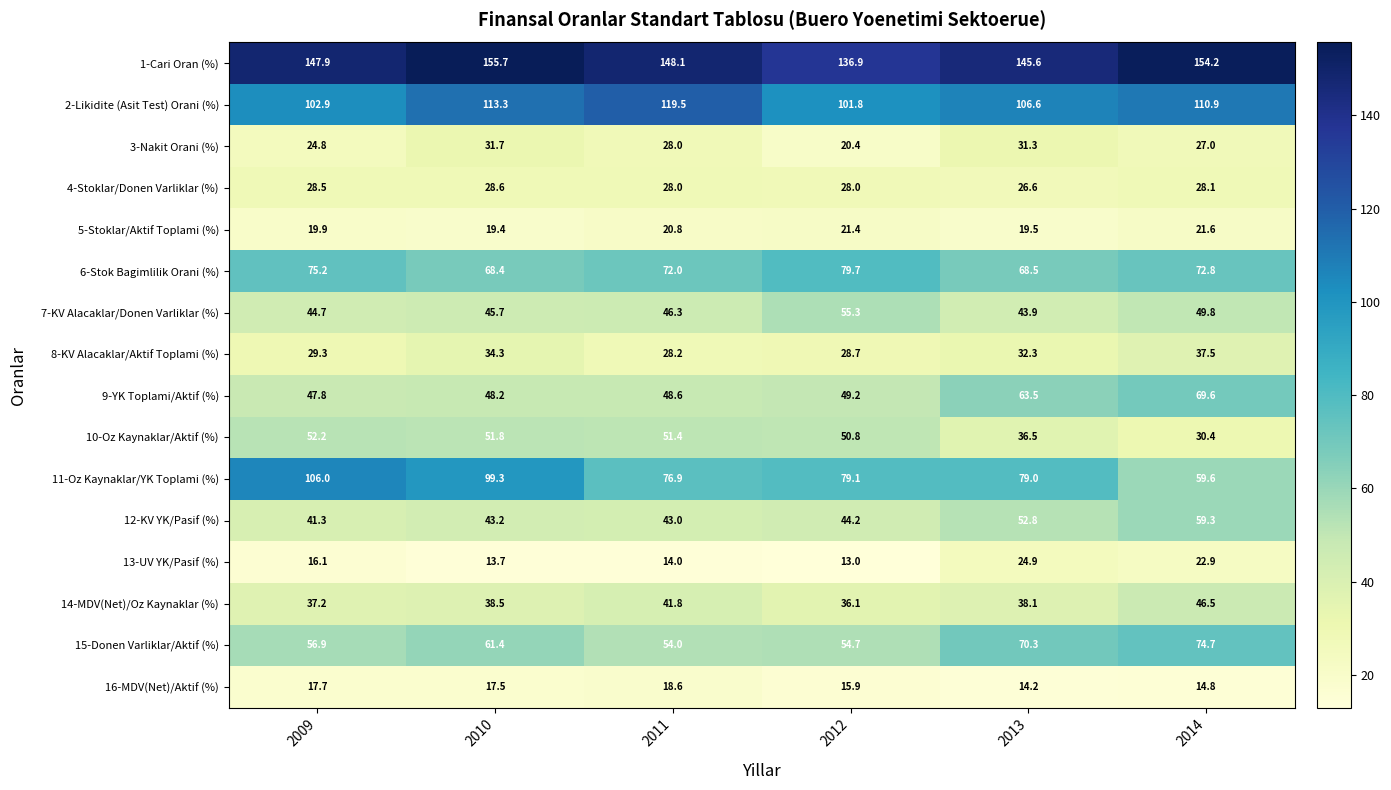

What is the total value across all series at 2011?

839.2